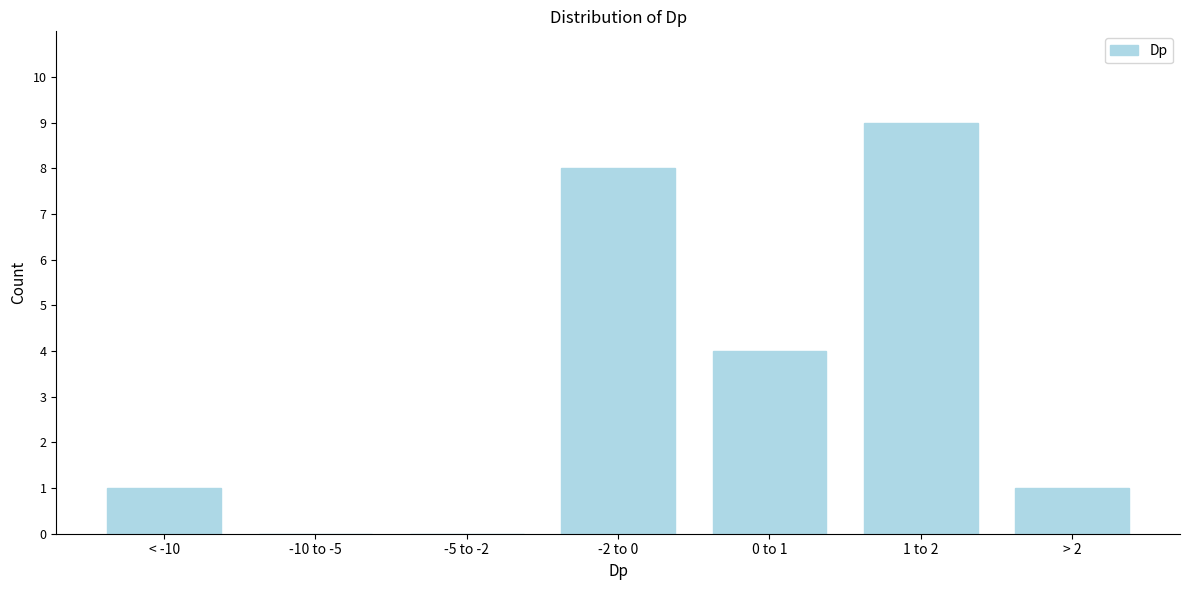

Reading right to left, transcribe all the data shown in this chart.

> 2=1	1 to 2=9	0 to 1=4	-2 to 0=8	-5 to -2=0	-10 to -5=0	< -10=1